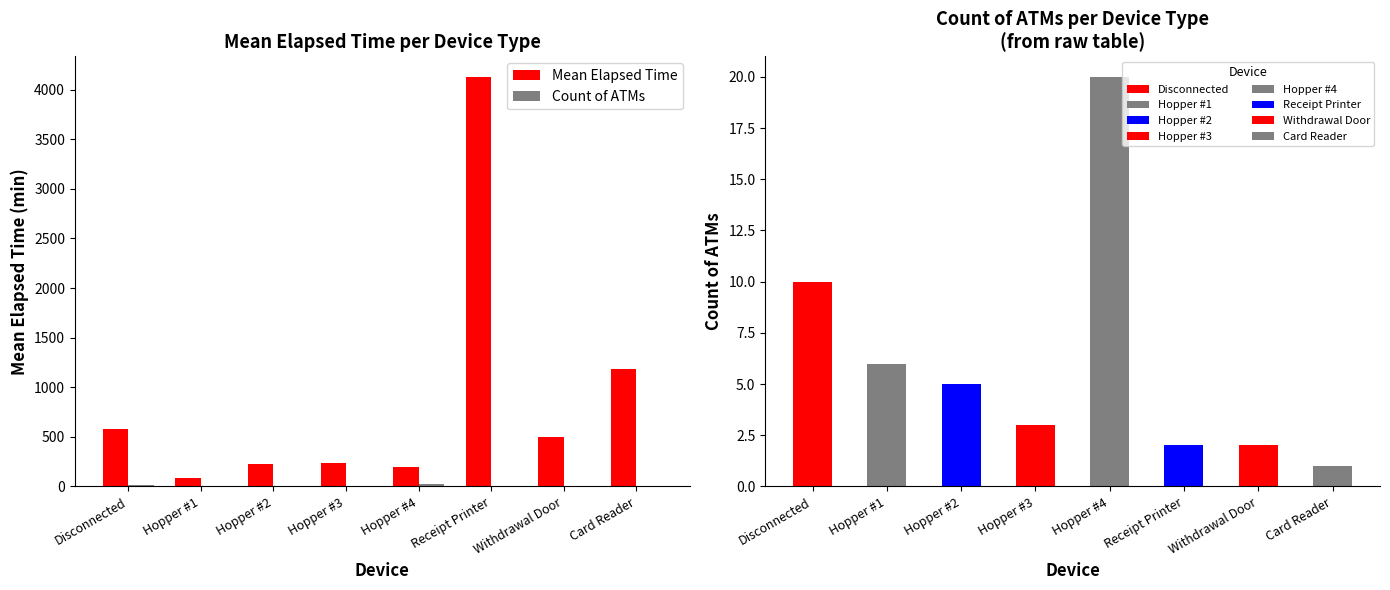

Reading left to right, extract all data points from this chart.

Mean Elapsed Time: 577.5	82.5	225.0	240.0	194.4	4130.0	495.0	1185.0
Count of ATMs: 10.0	6.0	5.0	3.0	20.0	2.0	2.0	1.0